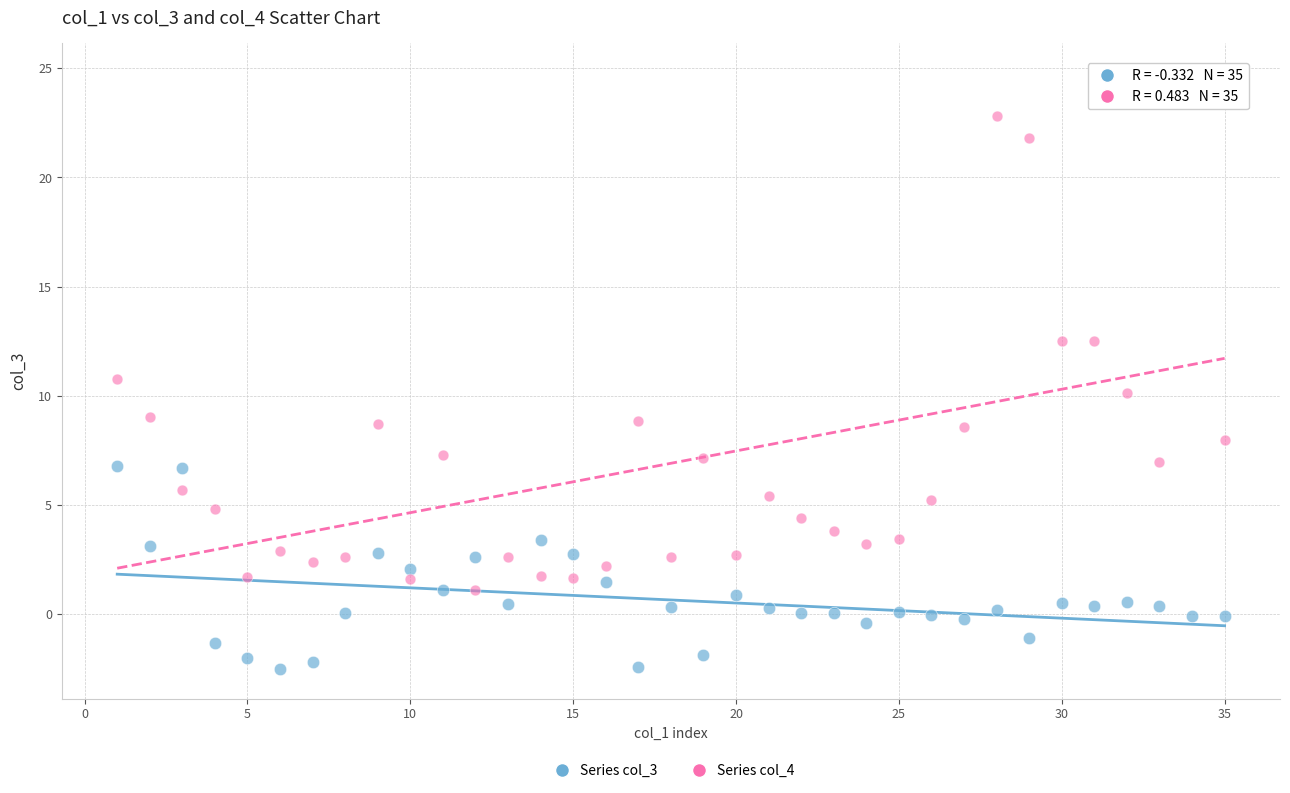

Across all data points, what is the range of Y values (max minus min)?

27.3